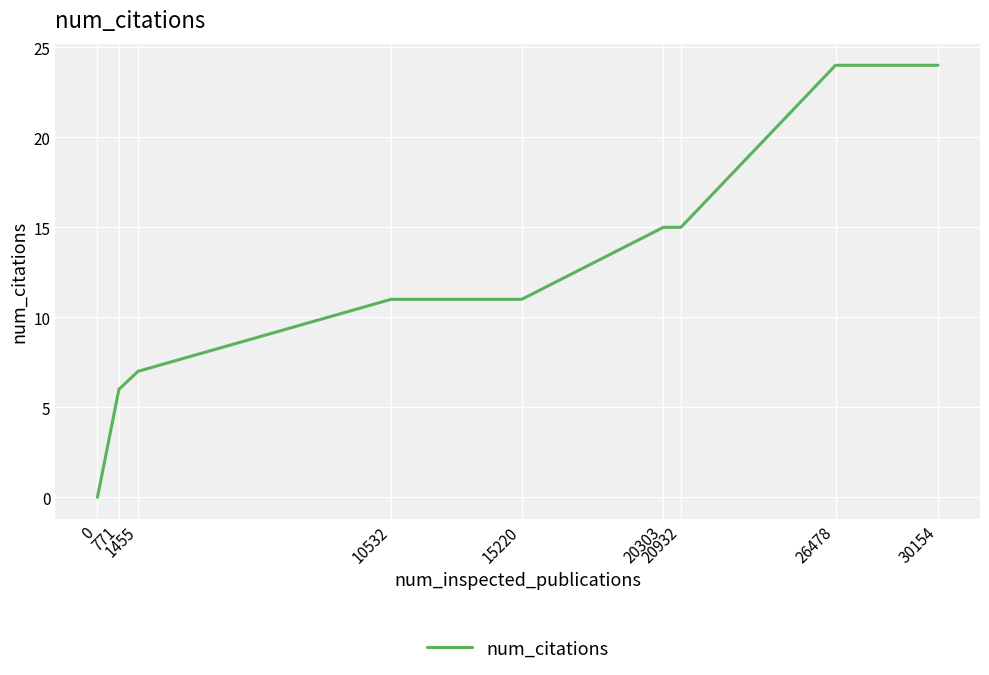

What is the greatest value displayed?

24